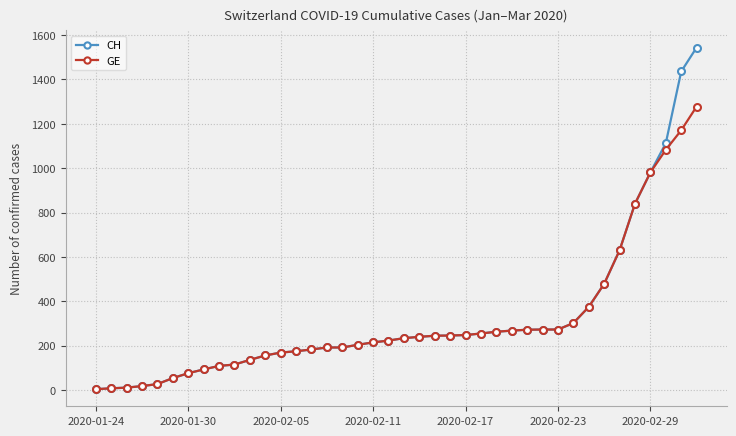

What is the greatest value displayed?

1544